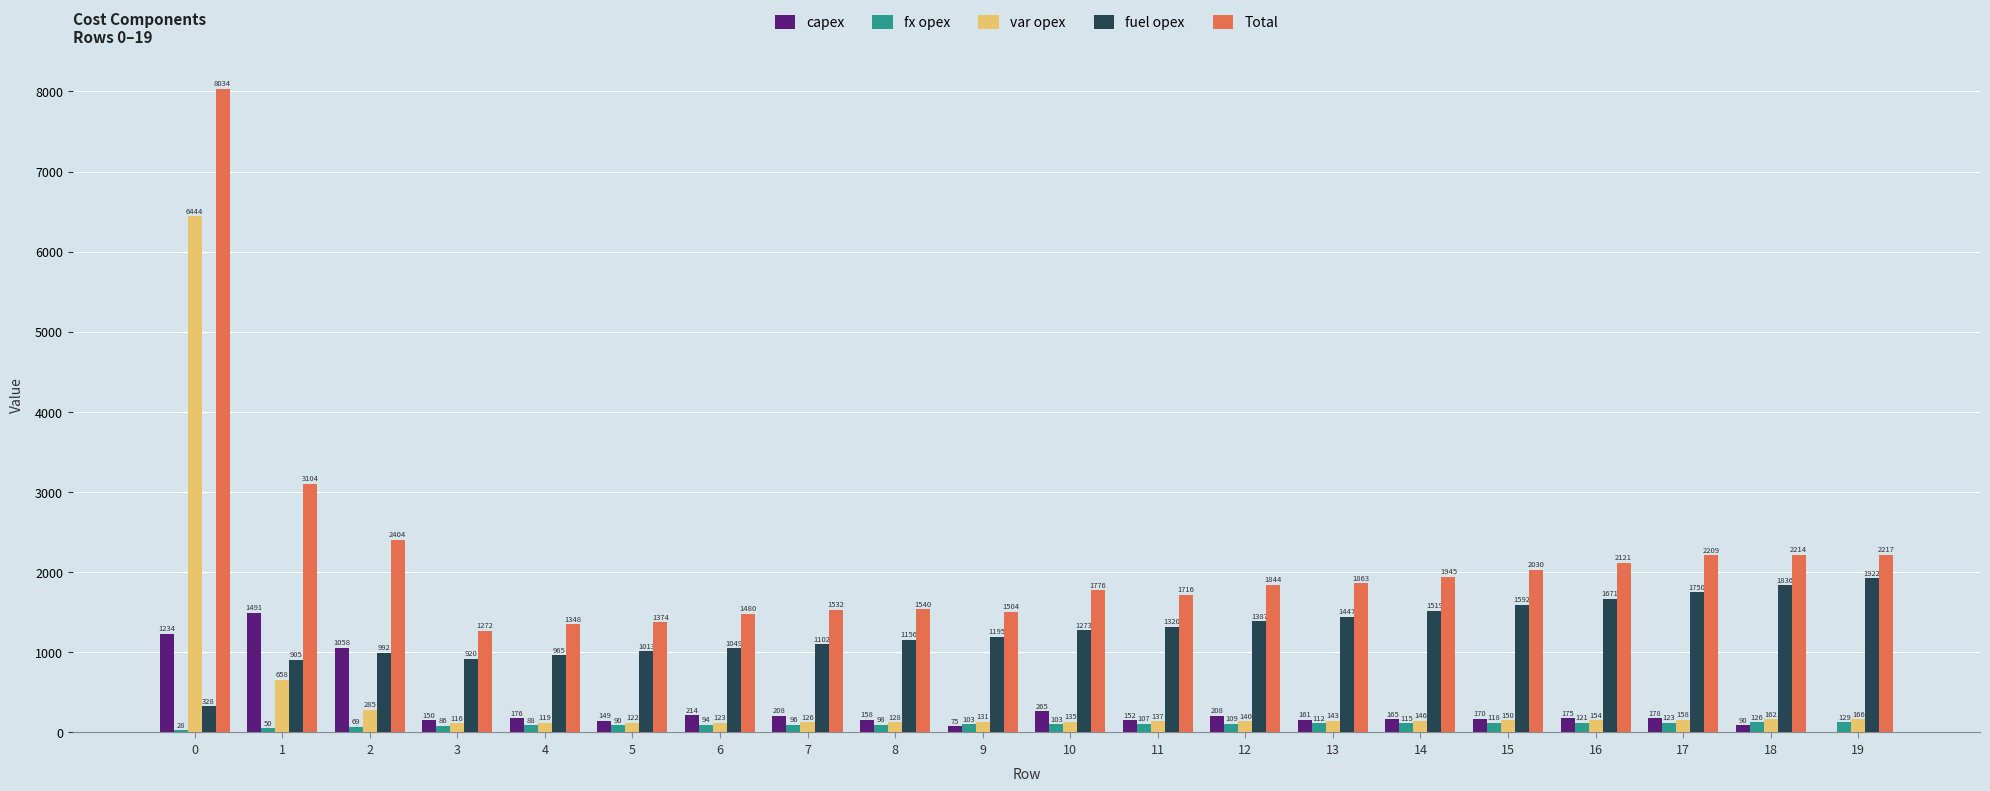

What value does the fuel opex series have at 4?

965